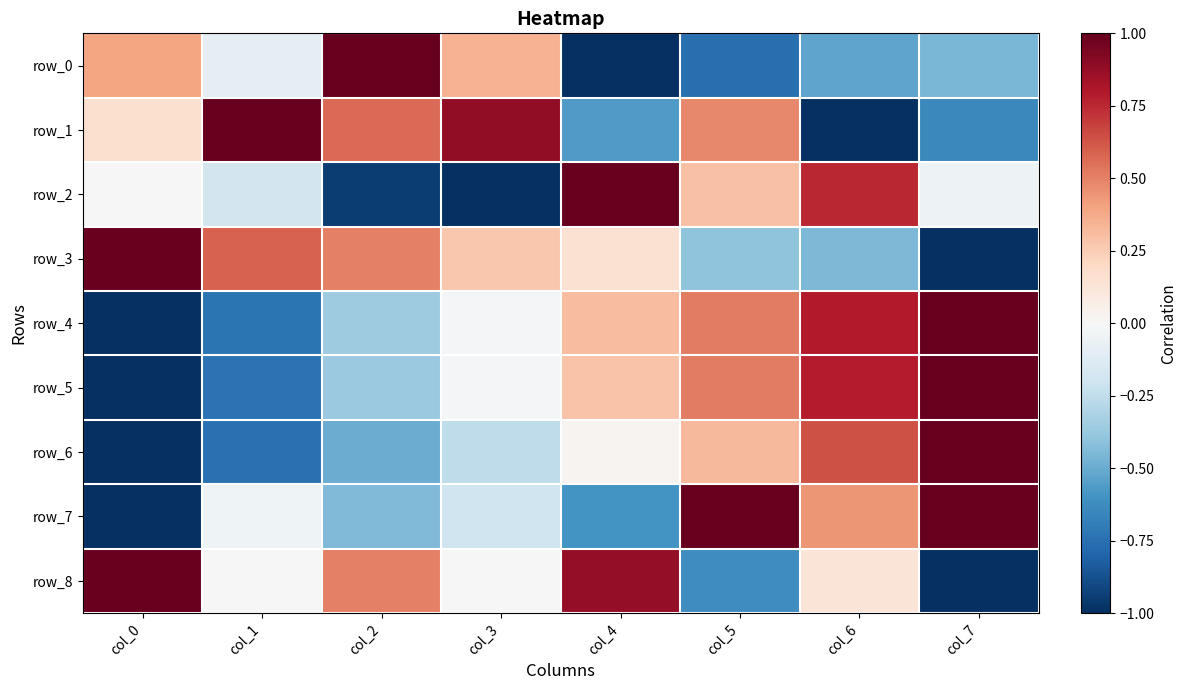

What is the difference between the maximum and minimum values in the row_3 series?

2.0